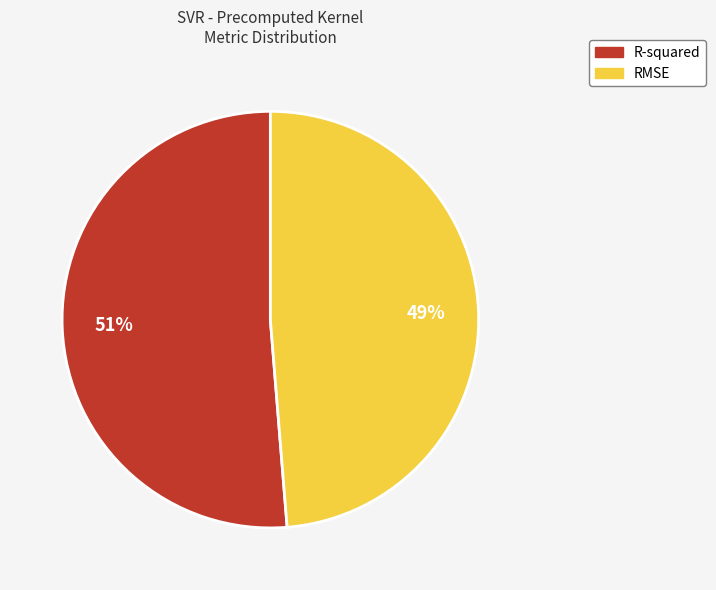

Is there a majority slice in this chart?

Yes